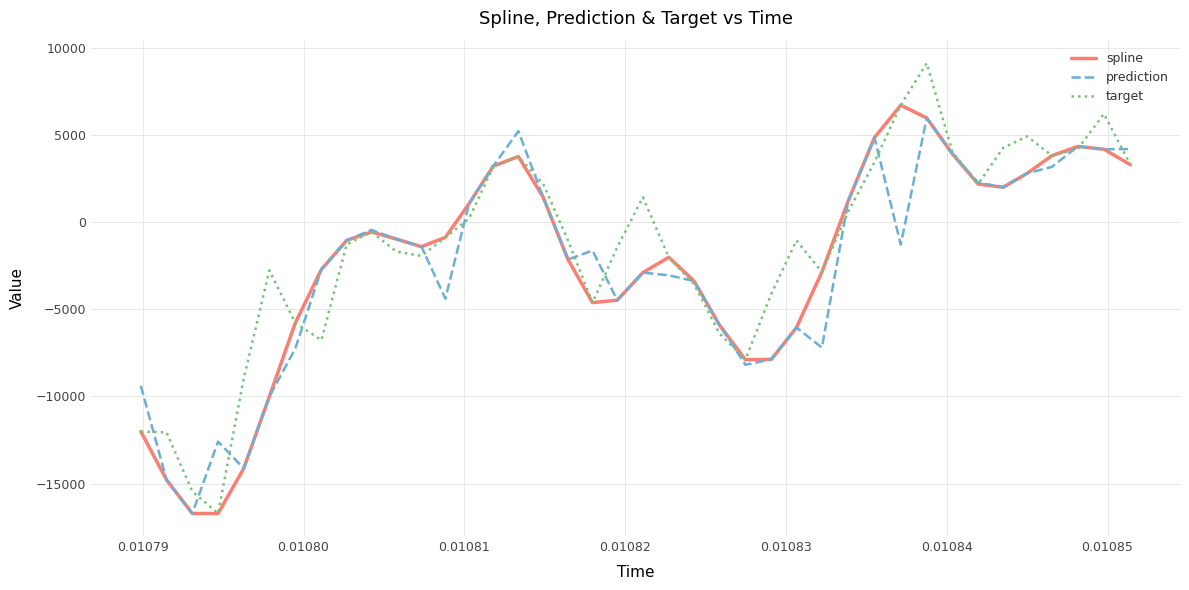

What is the highest value of the target series?

9114.7